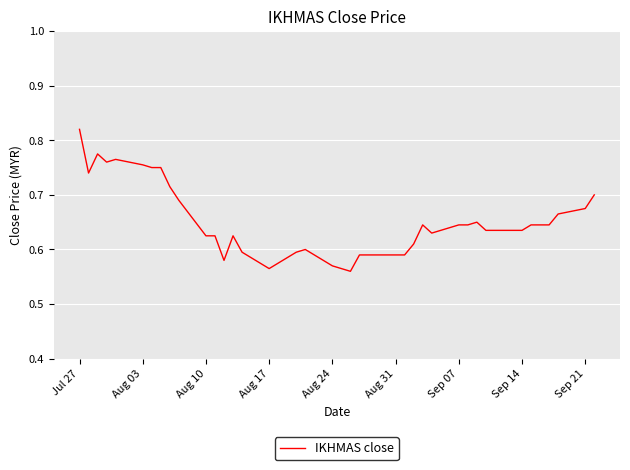

Reading left to right, transcribe all the data shown in this chart.

0.8	0.7	0.8	0.8	0.8	0.8	0.8	0.8	0.7	0.7	0.6	0.6	0.6	0.6	0.6	0.6	0.6	0.6	0.6	0.6	0.6	0.6	0.6	0.6	0.6	0.6	0.6	0.6	0.6	0.6	0.6	0.7	0.6	0.6	0.6	0.6	0.6	0.7	0.7	0.7